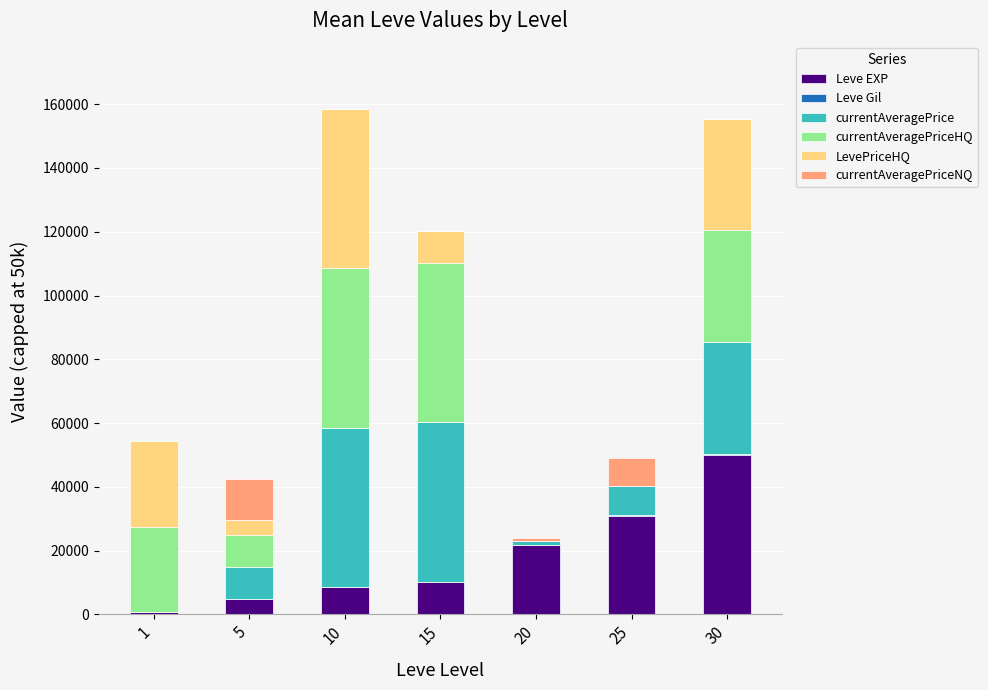

The Leve EXP series shows 988 at 1. True or false?

False